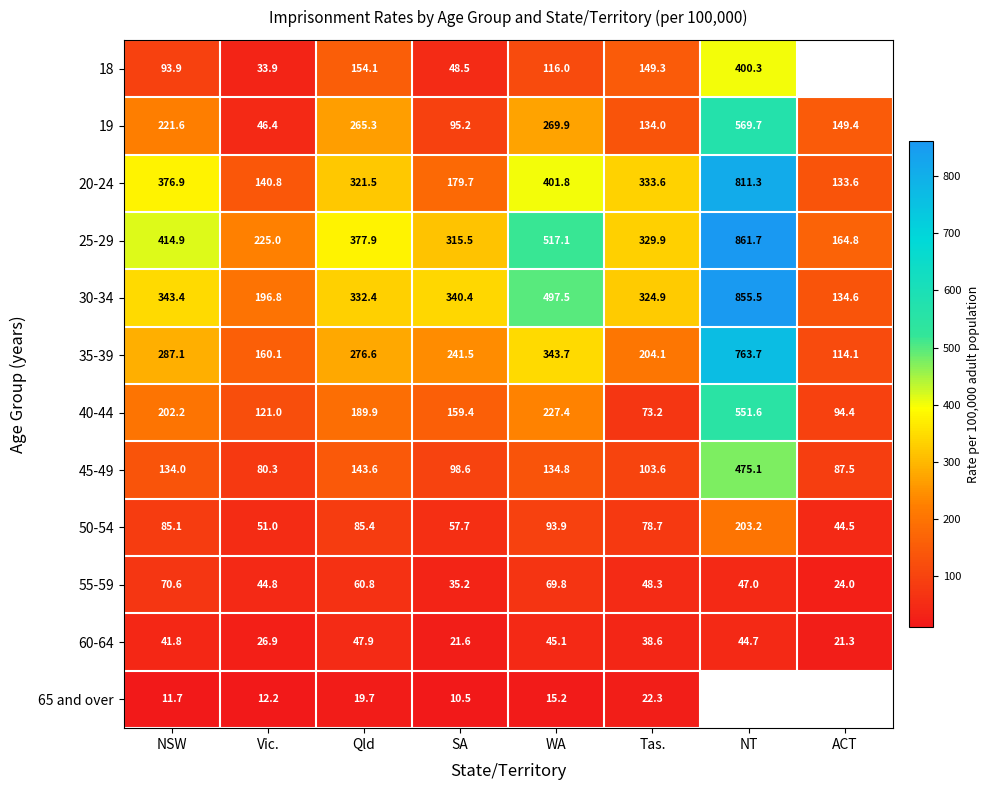

What is the minimum value shown in the chart?

10.5